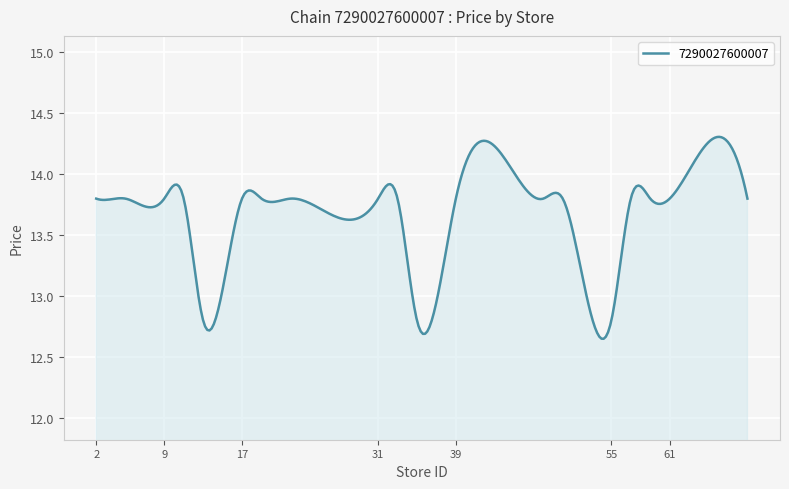

What is the difference between the maximum and minimum values?

1.7